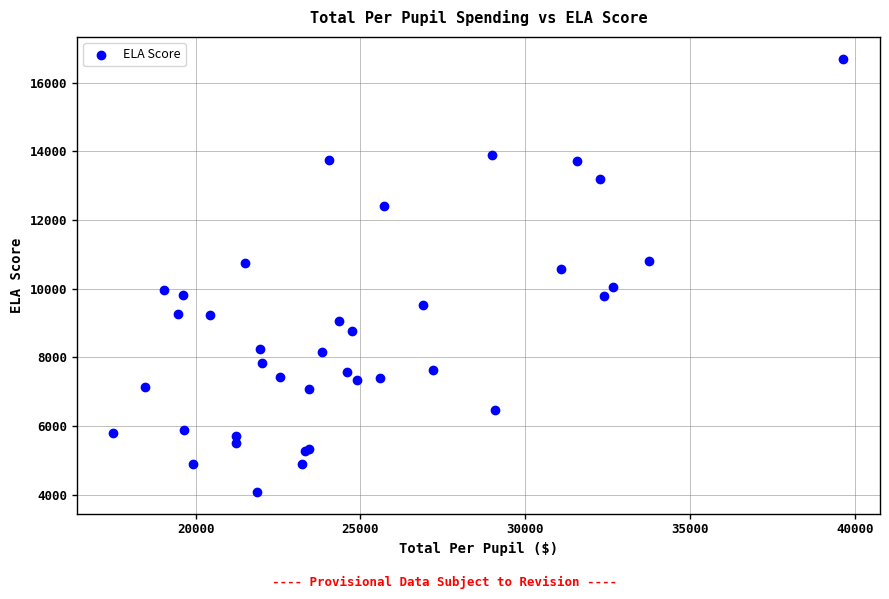

What Y value in the scatter plot is closest to 10390?

10575.7